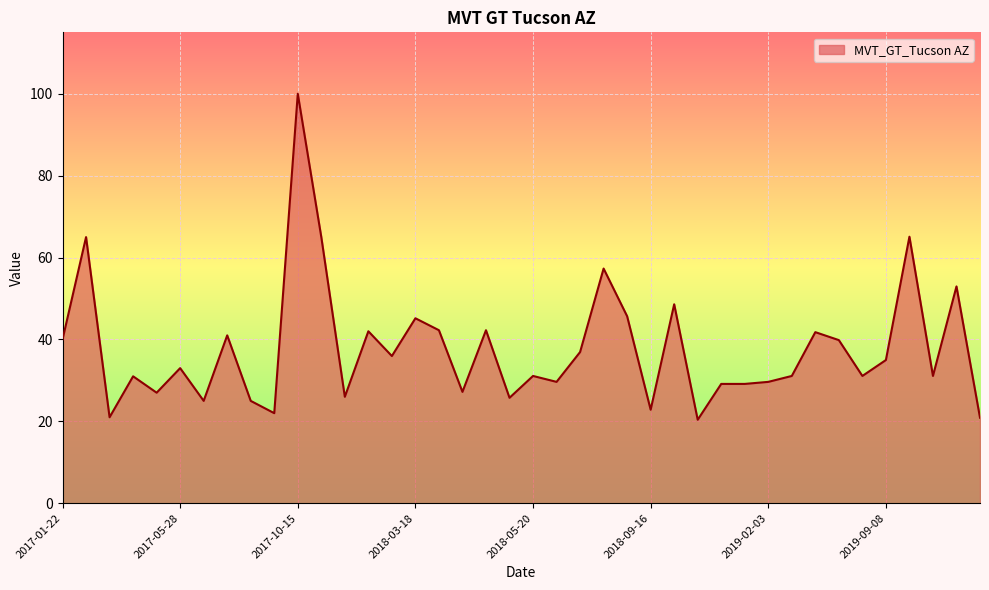

What is the minimum value shown in the chart?

20.4